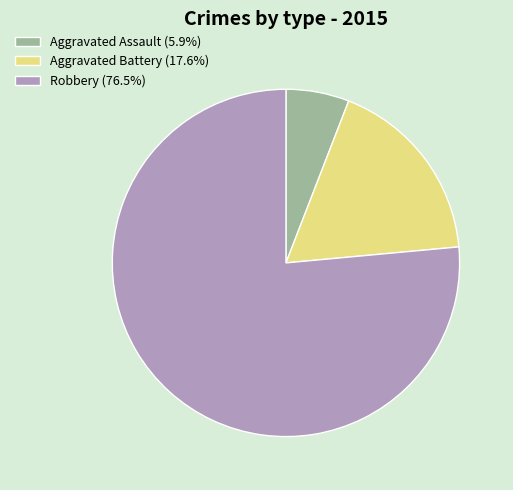

Is the sum of Robbery and Aggravated Battery greater than half?

Yes